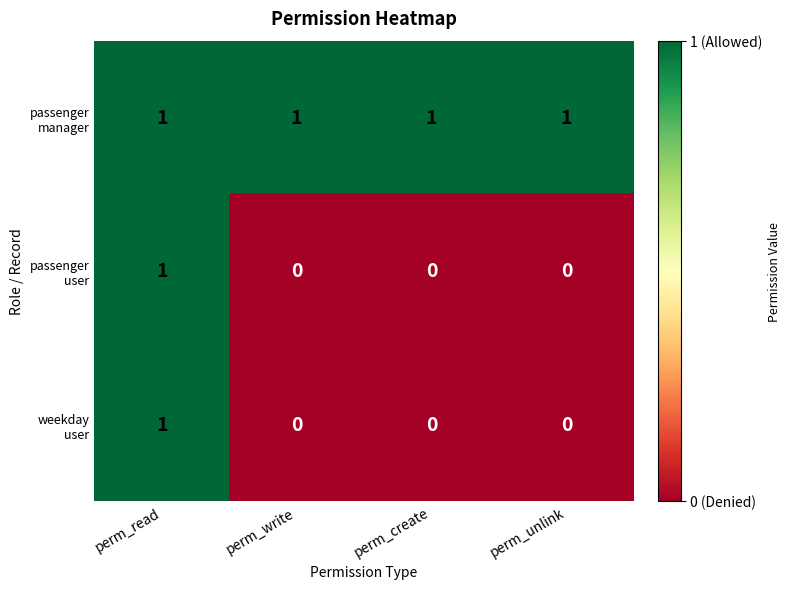

At which category is the sum across all series the highest?

perm_read